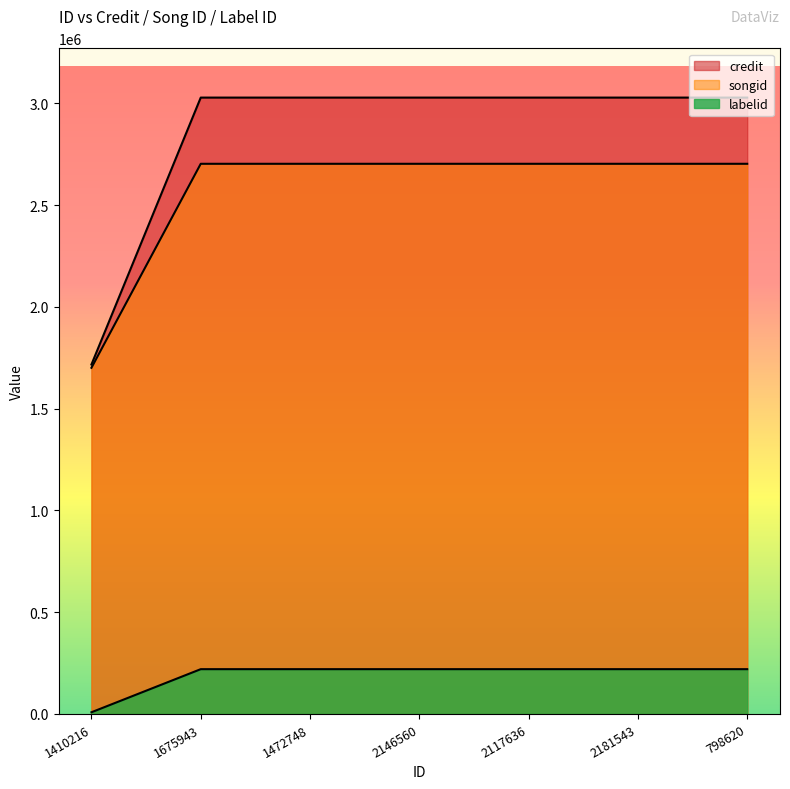

True or false: credit and labelid cross at least once.

False